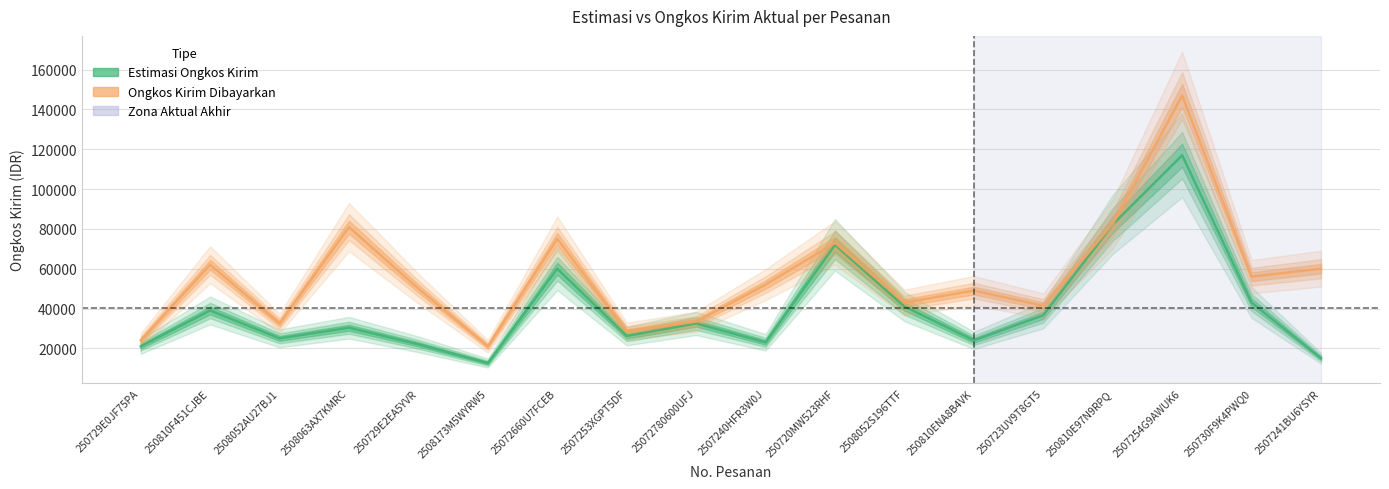

Is it true that Ongkos Kirim Dibayarkan equals 56000 at 250730F9K4PWQ0?

True